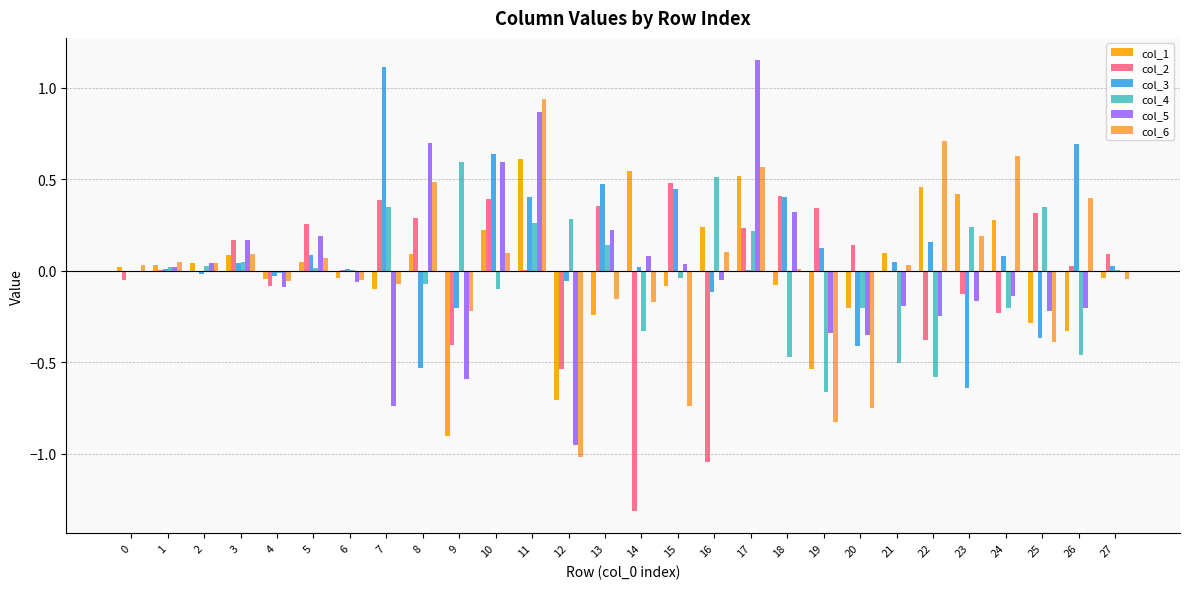

Between 10 and 21, which series saw the biggest shift?

col_5